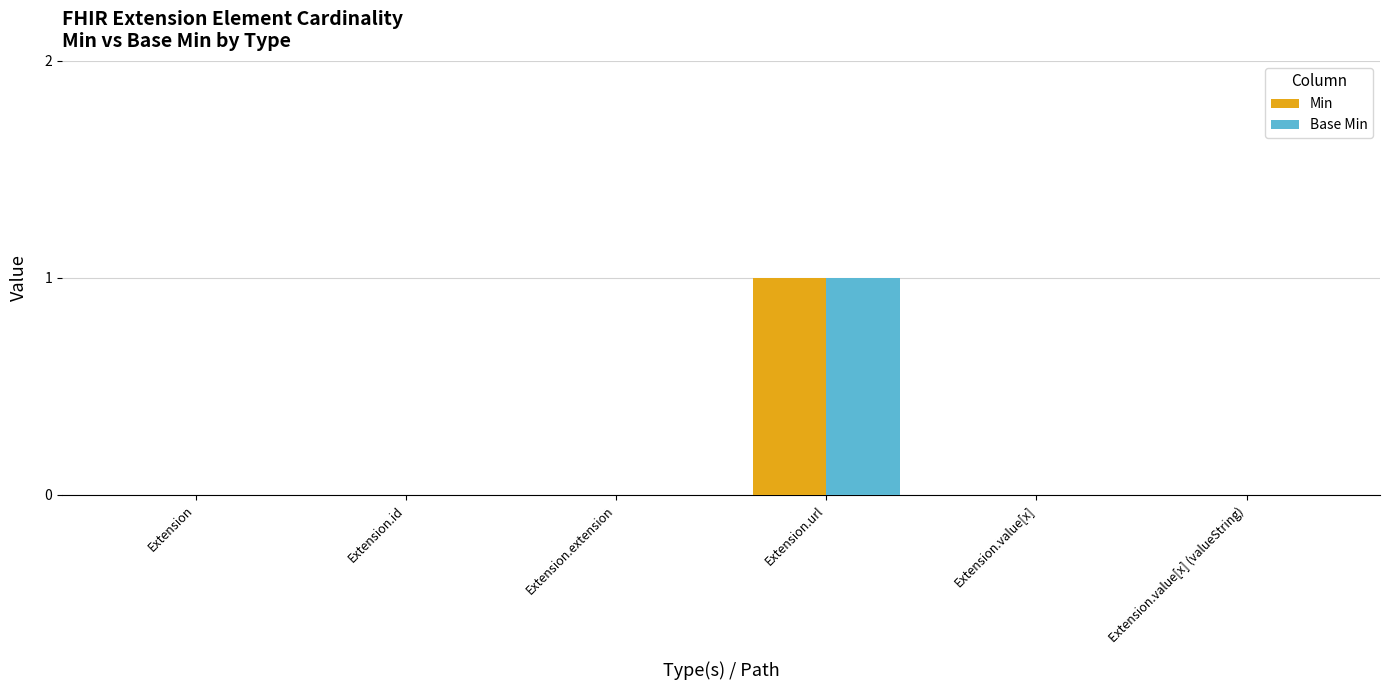

At which category is the sum across all series the highest?

Extension.url